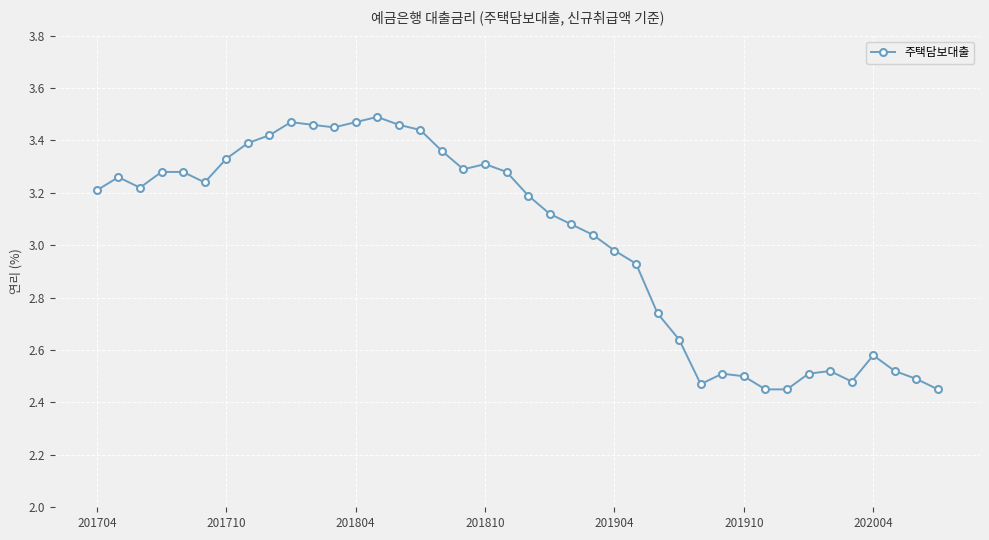

What is the sum of all values?

120.8